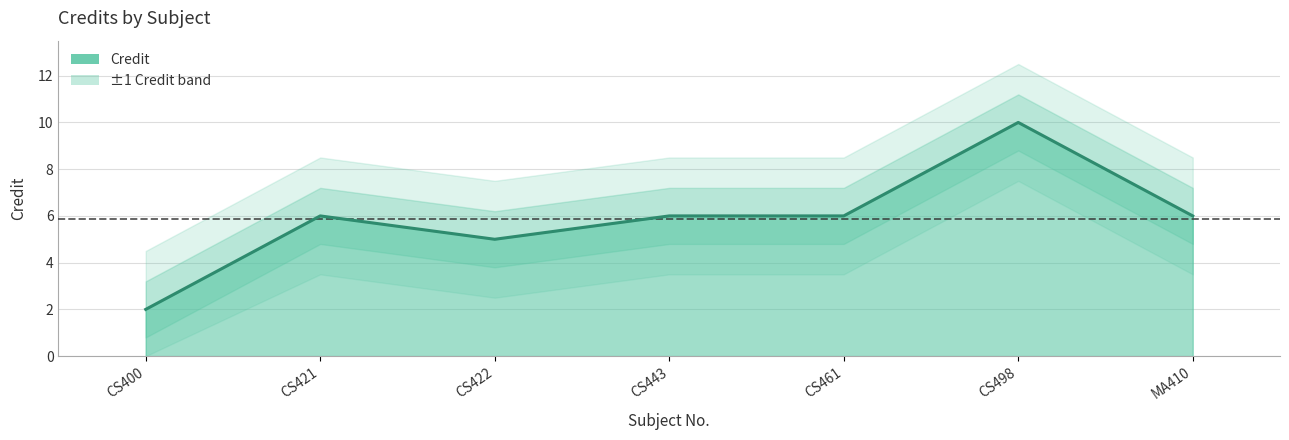

True or false: the data shows 5 at CS422.

True